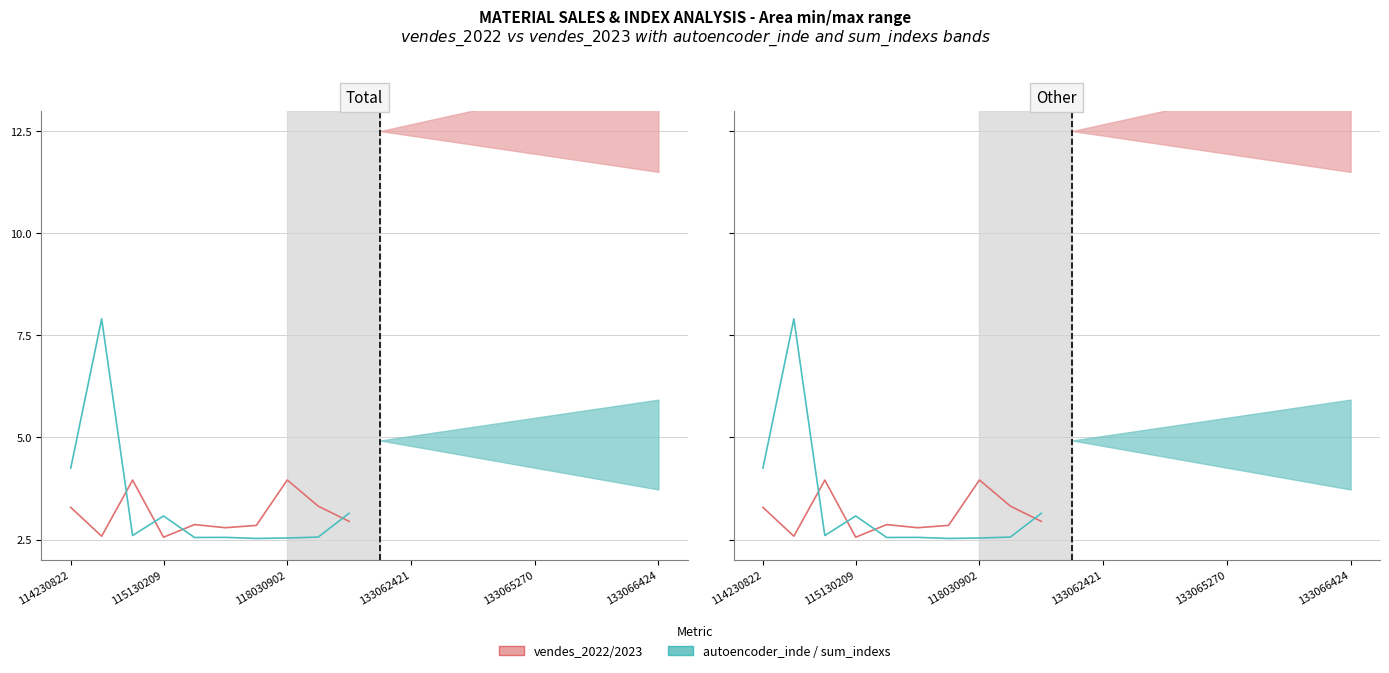

List the series in order of their peak value, lowest first.

vendes_2022, autoencoder_inde